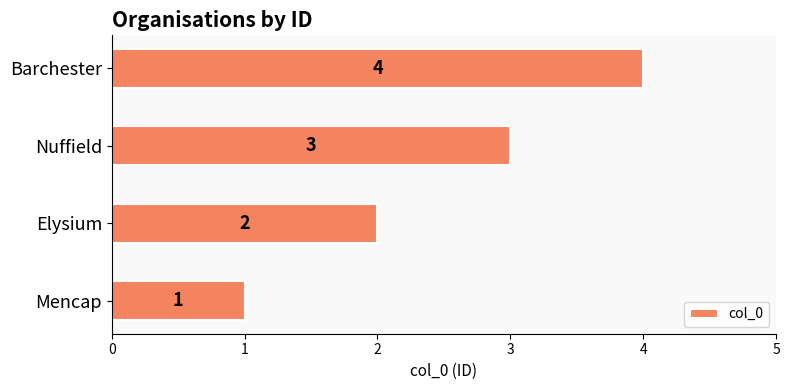

List the labels in order of value, smallest first.

Mencap, Elysium, Nuffield, Barchester